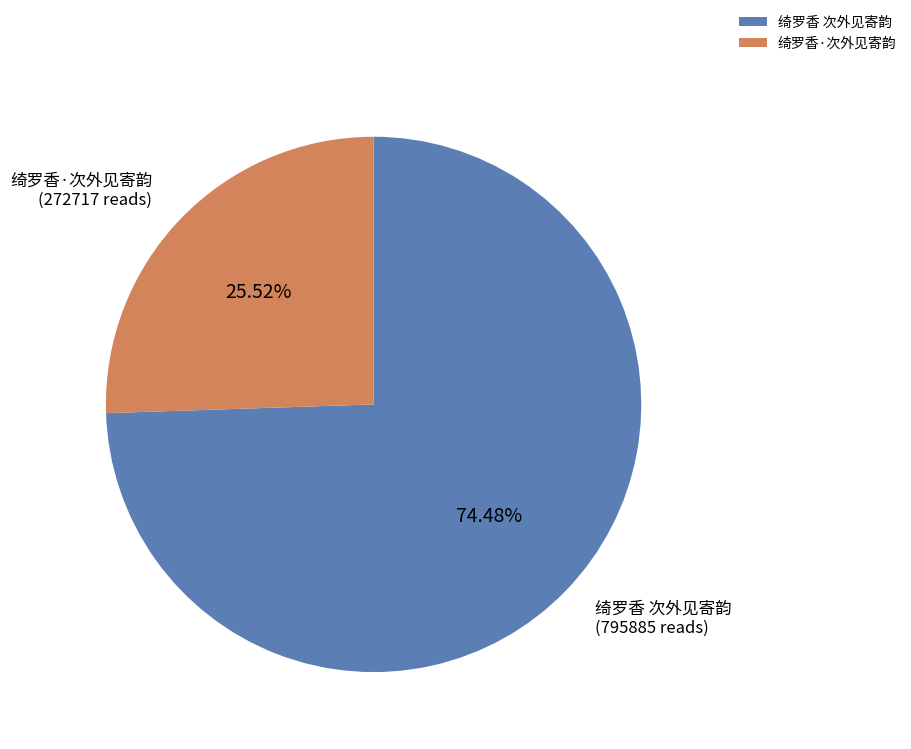

To the nearest percent, what is the average slice percentage?

50%